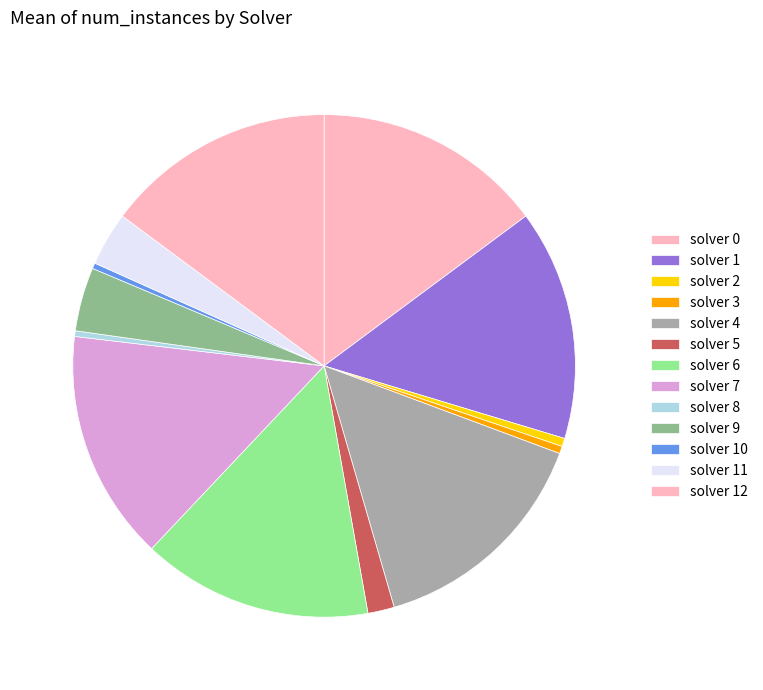

How many slices are in this pie chart?

13